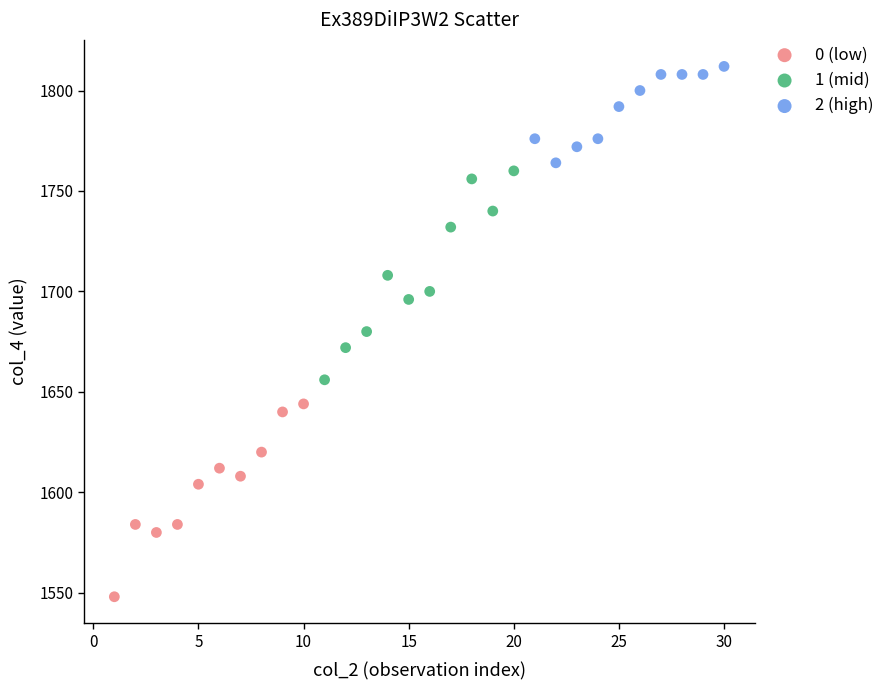

Which series contains the highest Y value?

2 (high)